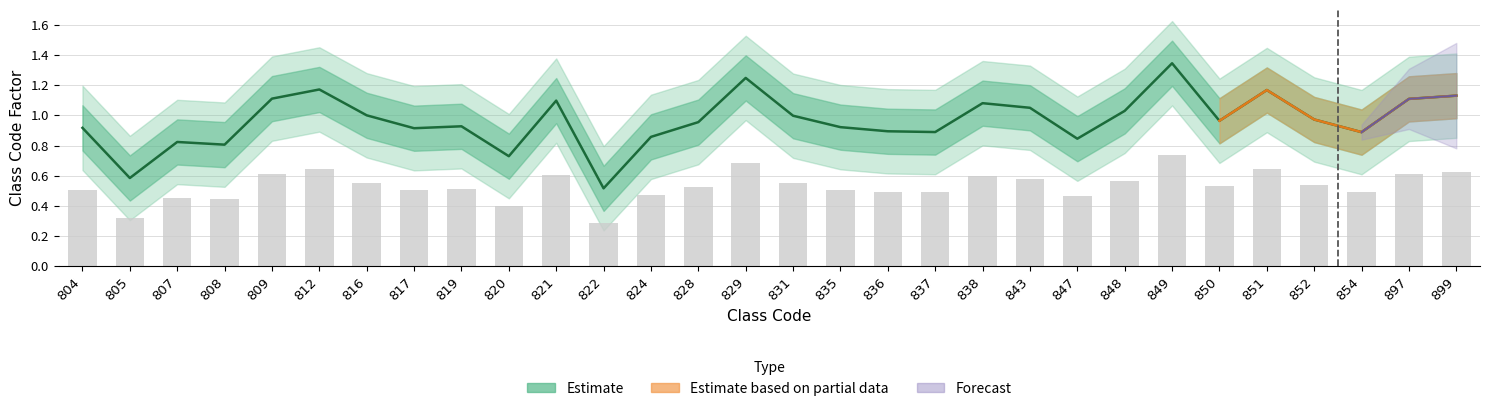

Reading left to right, extract all data points from this chart.

0.9	0.6	0.8	0.8	1.1	1.2	1.0	0.9	0.9	0.7	1.1	0.5	0.9	1.0	1.2	1.0	0.9	0.9	0.9	1.1	1.1	0.8	1.0	1.3	1.0	1.2	1.0	0.9	1.1	1.1